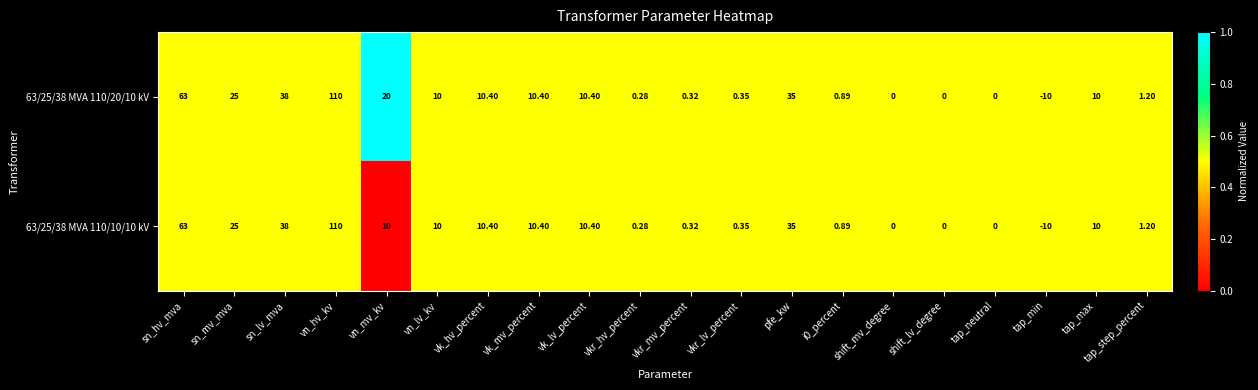

At which category is the sum across all series the highest?

vn_hv_kv